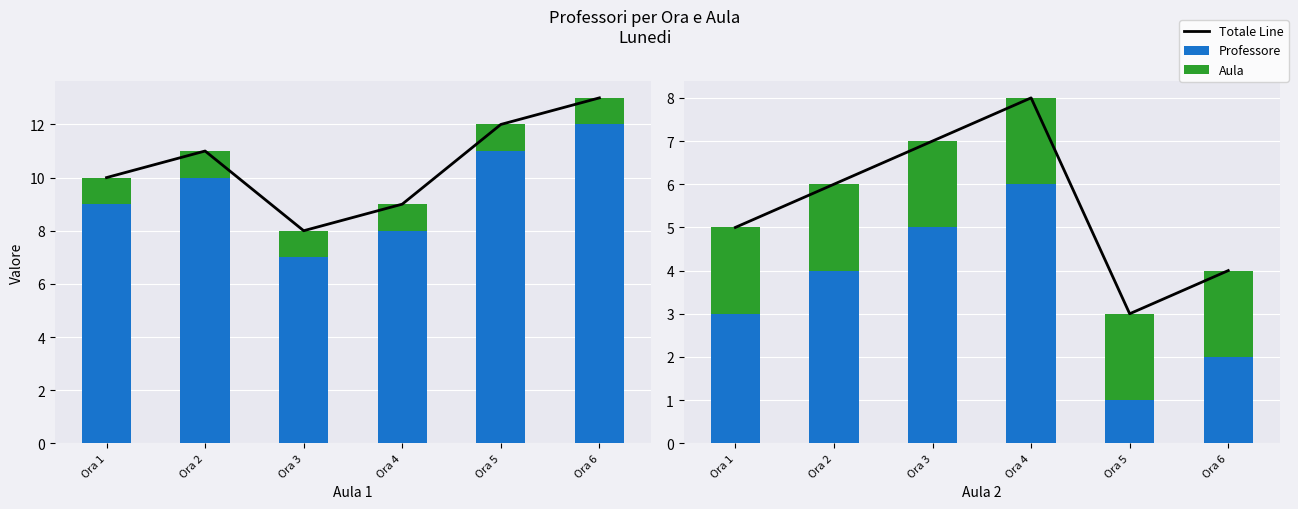

Which category has the highest value across all series?

Ora 4